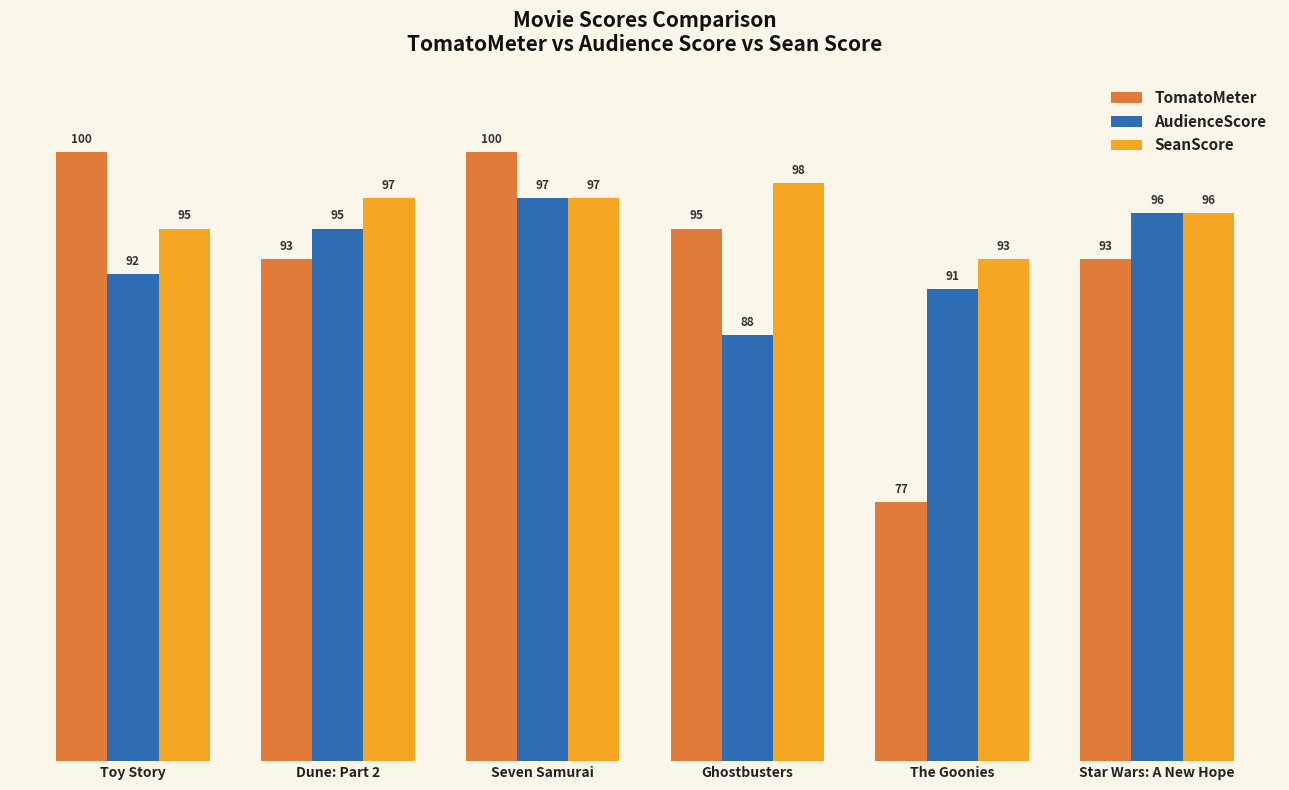

Reading left to right, what are all the values shown in this chart?

TomatoMeter: Toy Story=100	Dune: Part 2=93	Seven Samurai=100	Ghostbusters=95	The Goonies=77	Star Wars: A New Hope=93
AudienceScore: Toy Story=92	Dune: Part 2=95	Seven Samurai=97	Ghostbusters=88	The Goonies=91	Star Wars: A New Hope=96
SeanScore: Toy Story=95	Dune: Part 2=97	Seven Samurai=97	Ghostbusters=98	The Goonies=93	Star Wars: A New Hope=96